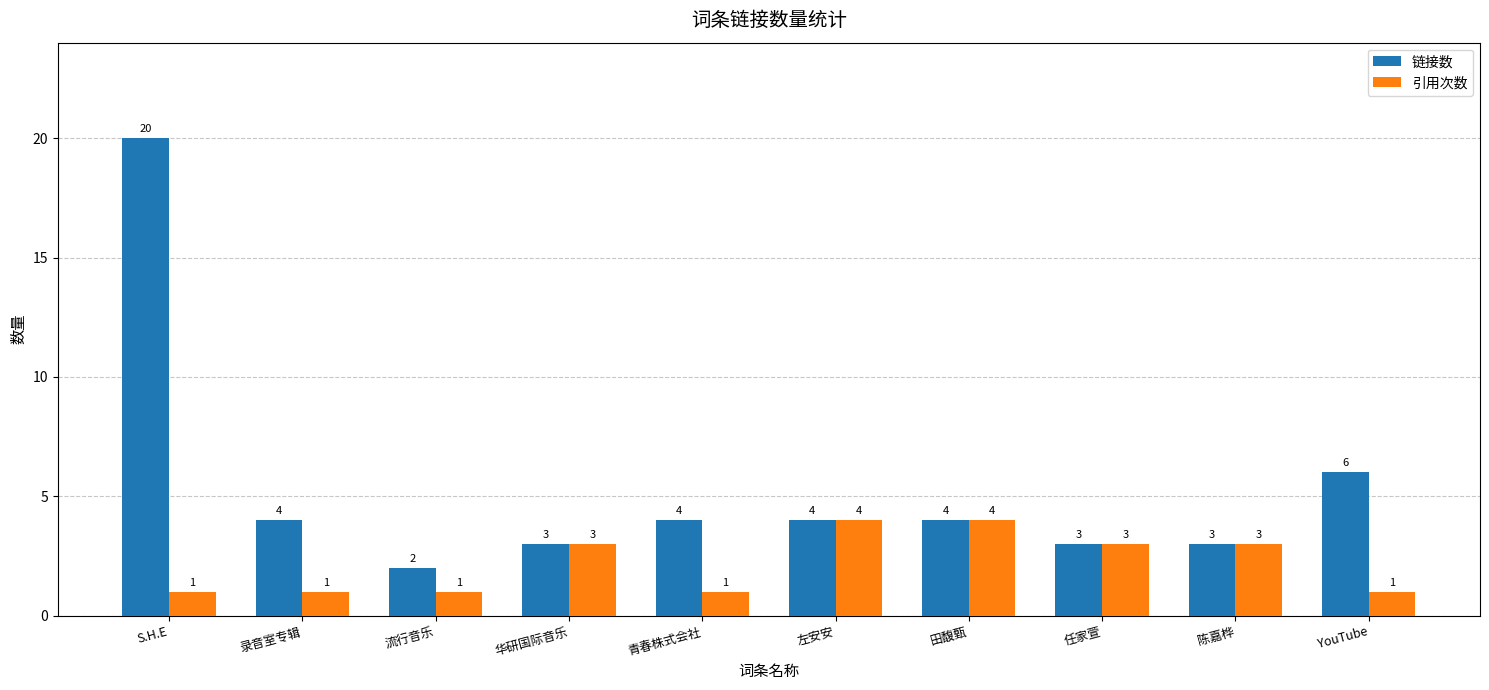

Count the number of categories in the chart.

10